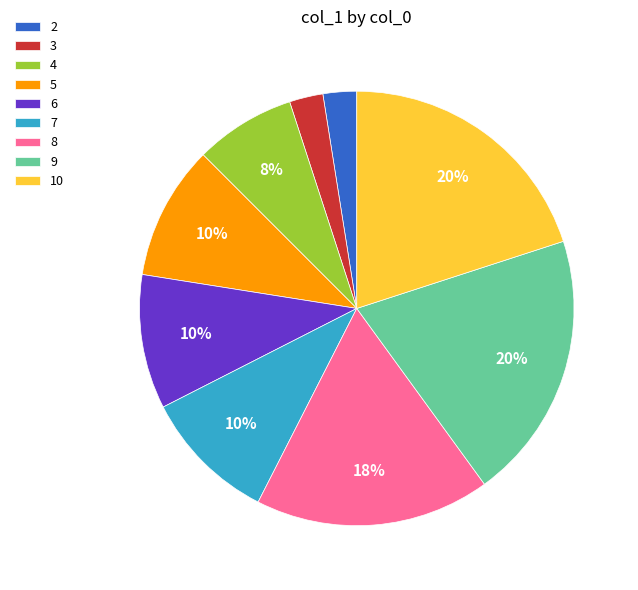

Do 2 and 4 together represent more than half of the pie?

No